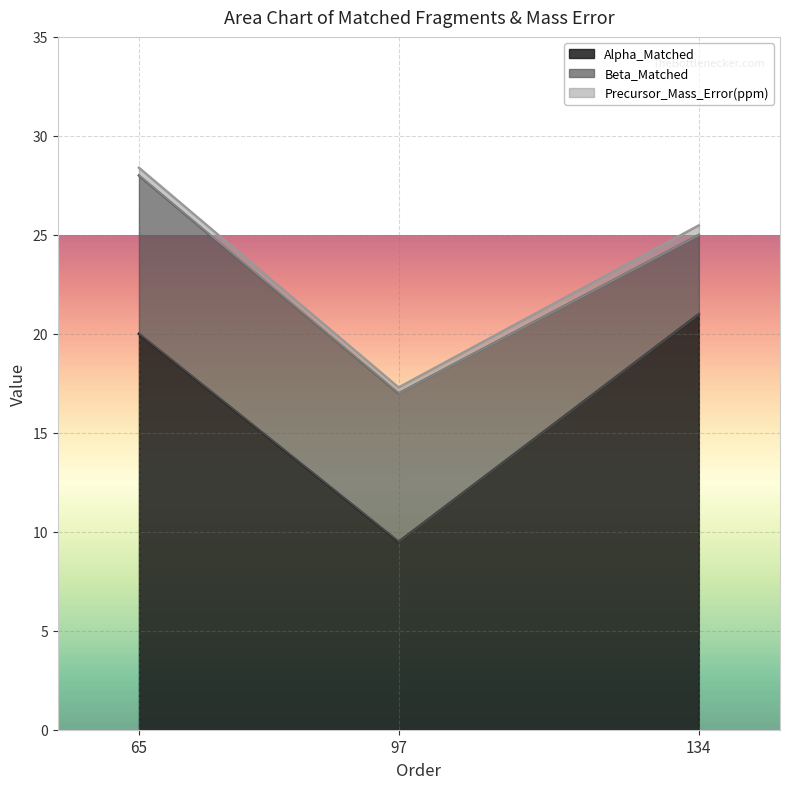

The value of Alpha_Matched at 65 is 11.0. True or false?

False